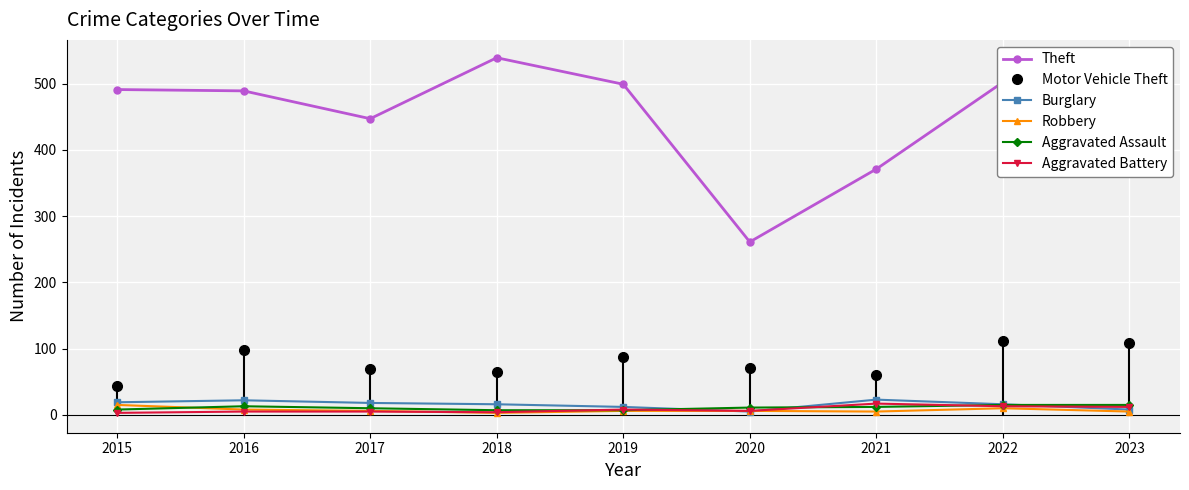

At how many categories does at least one series exceed 460?

6